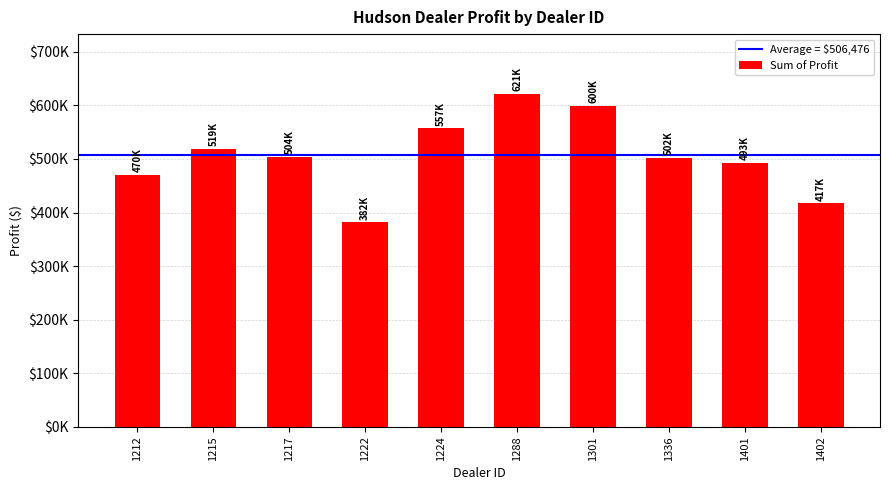

The value at 1215 is 518798.8. True or false?

True